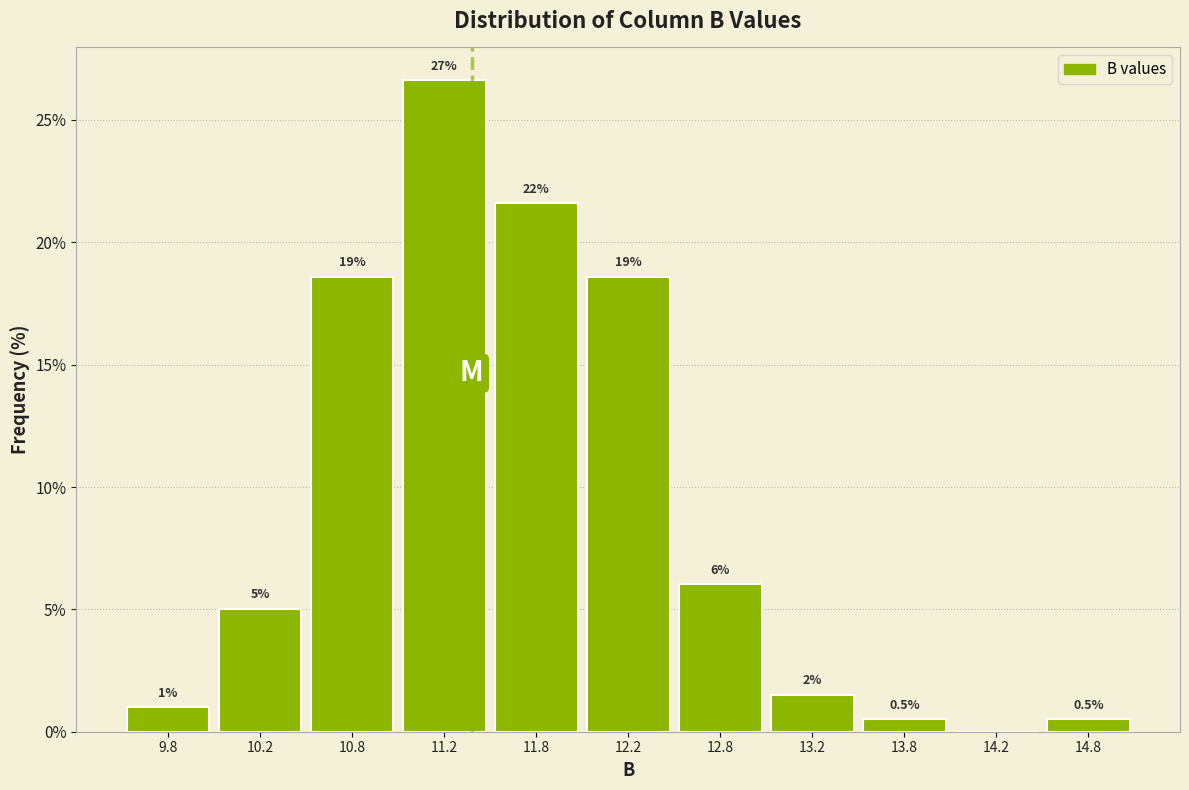

Which range on the x-axis has the tallest bar?

11.0 to 11.5